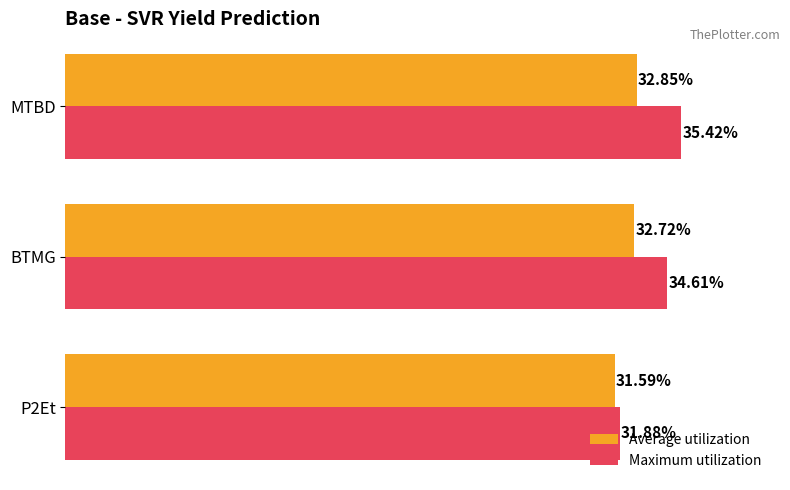

At which category is the sum across all series the highest?

MTBD